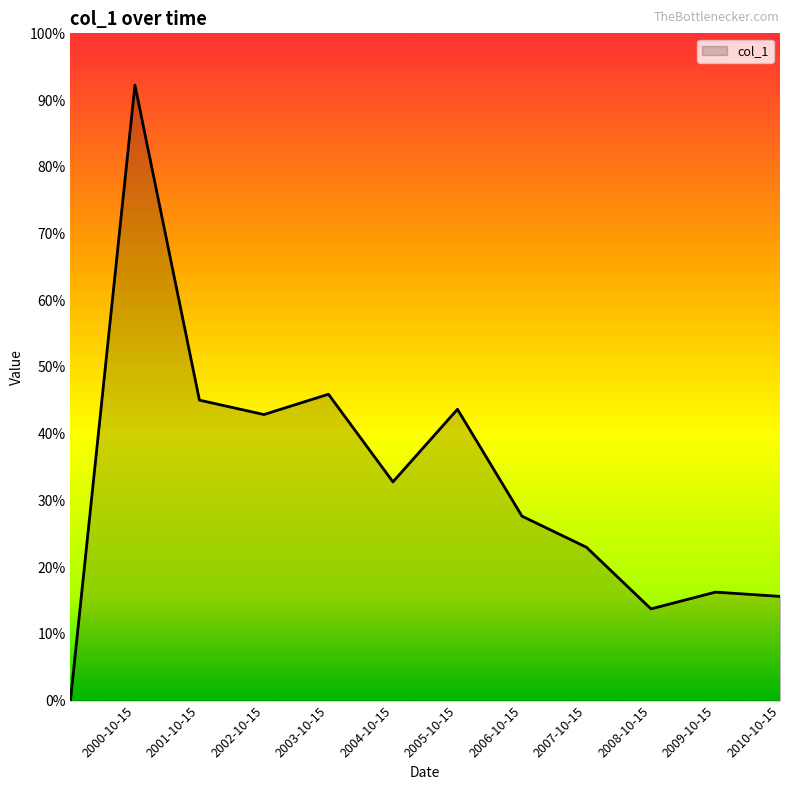

True or false: there are more than 2 points higher than both neighbors.

True